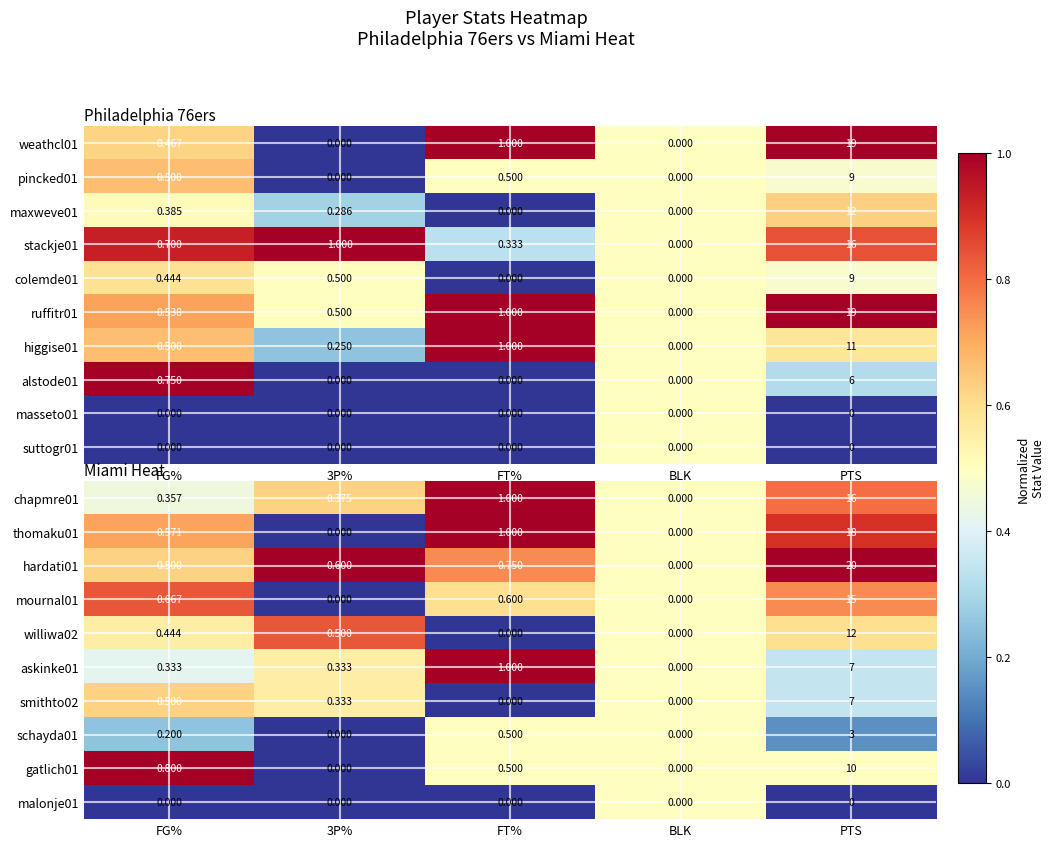

At which label is schayda01 closest to 1?

FT%